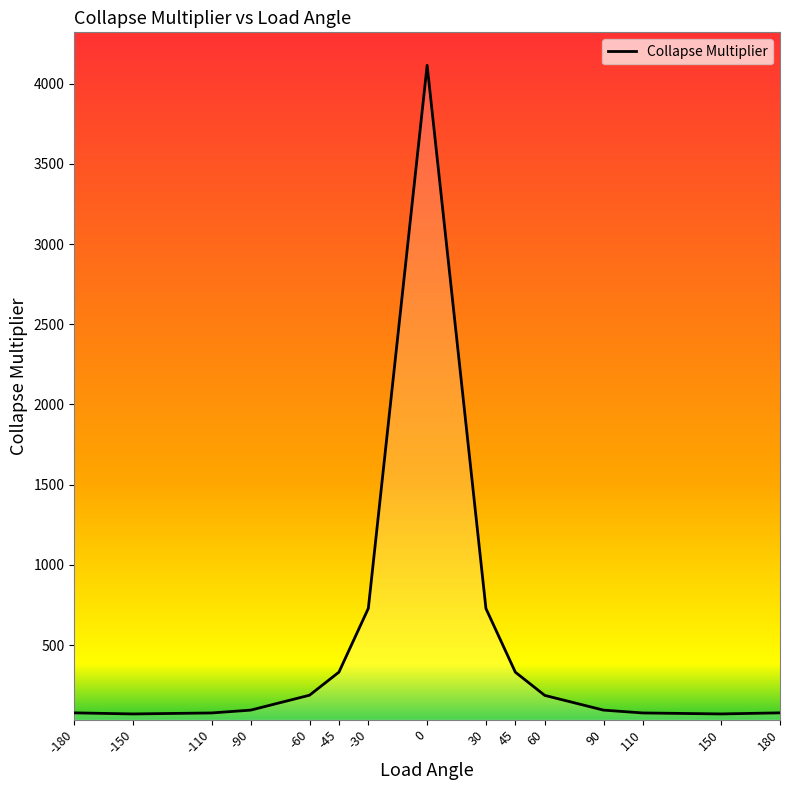

What is the maximum value shown in the chart?

4114.0